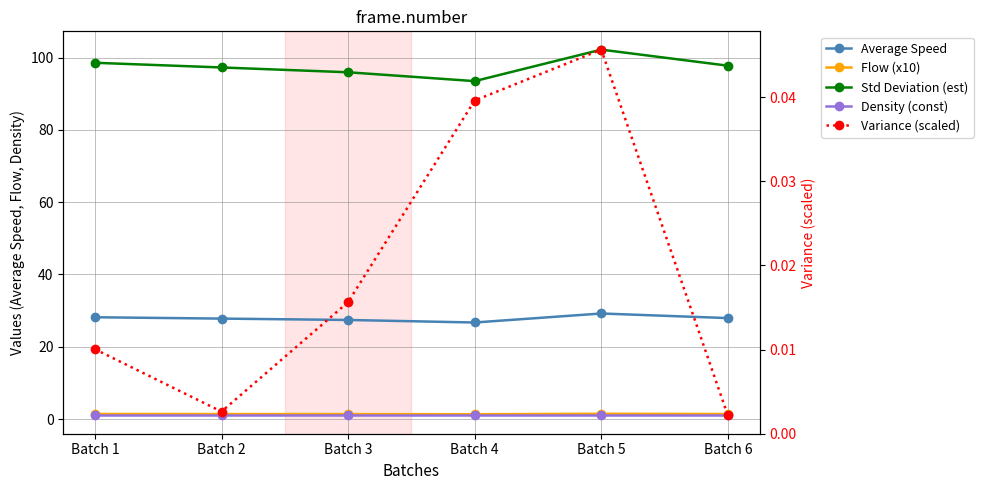

In Variance (scaled), how many points are higher than both neighbors (excluding endpoints)?

1